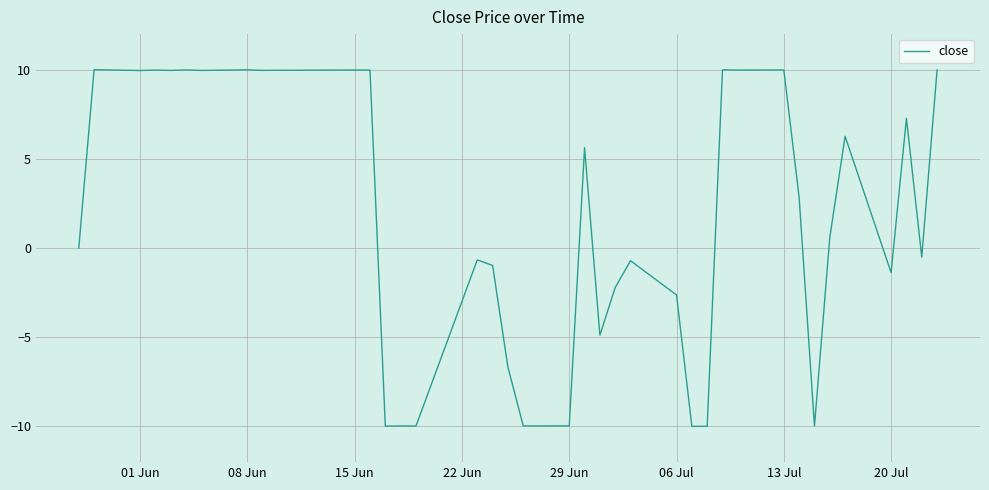

True or false: there are more than 2 points higher than both neighbors.

True